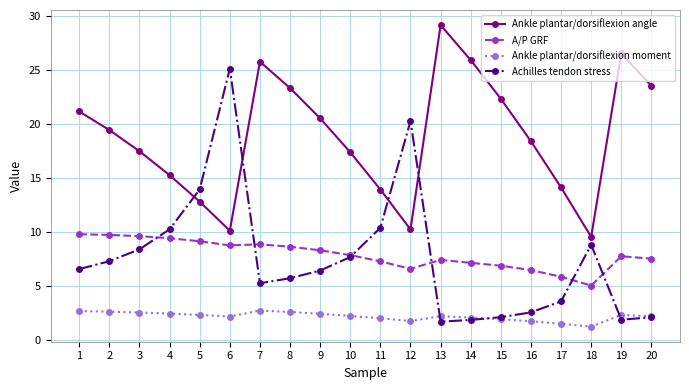

What is the minimum value for Achilles tendon stress?

1.7